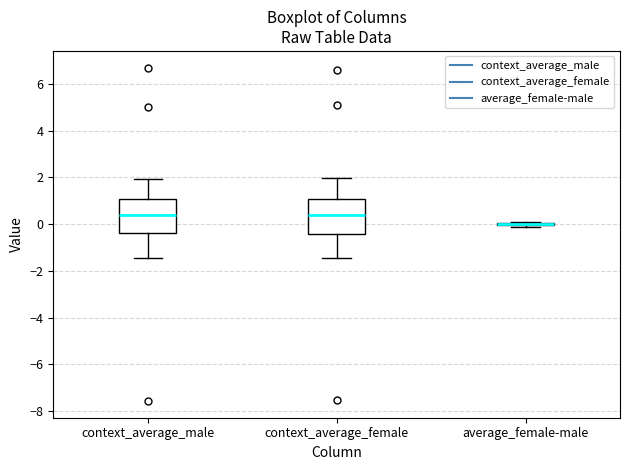

Reading left to right, read every box against the y-axis: the position of its median line, the range the box covers, and the ends of its whiskers. The values are not printed on the chart, so give them approximately, as read against the axis.

context_average_male: median 0.4, box -0.4 to 1.0, whiskers -1.4 to 2.0
context_average_female: median 0.4, box -0.4 to 1.0, whiskers -1.4 to 2.0
average_female-male: box collapsed to a line at 0.0, whiskers -0.2 to 0.0